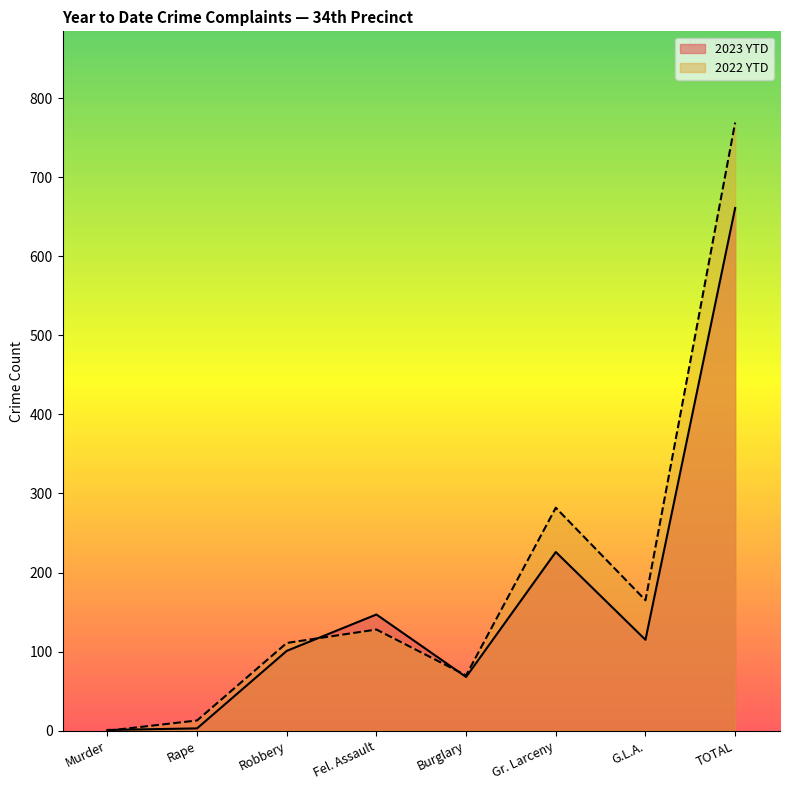

Which series has the widest spread of values?

2022 YTD